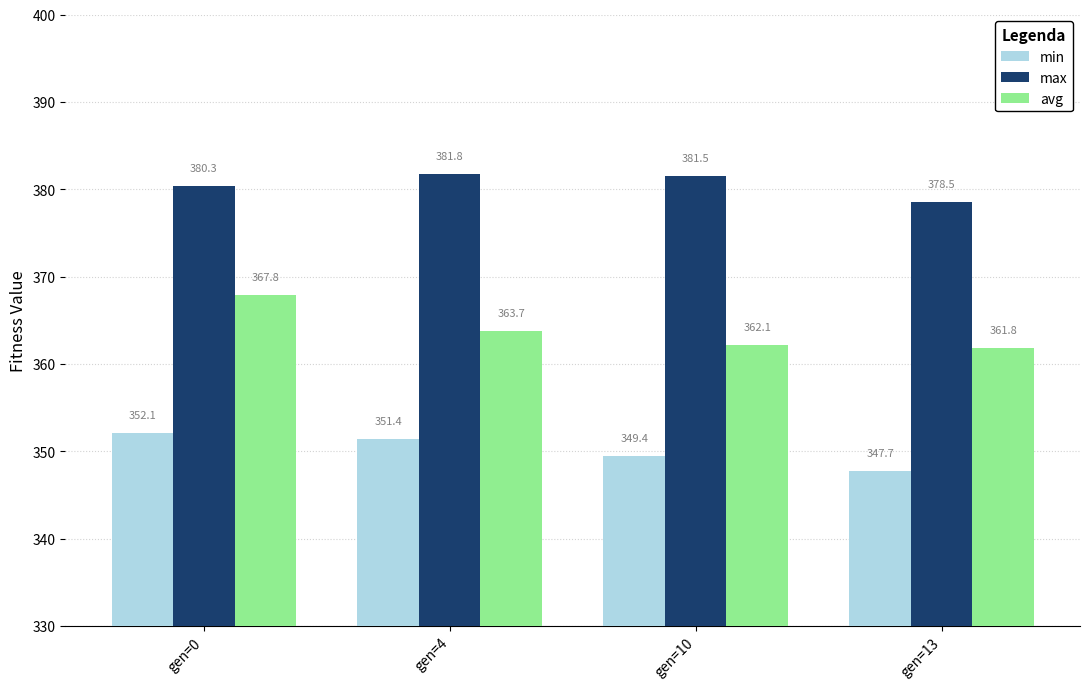

At which label is max closest to 380?

gen=0